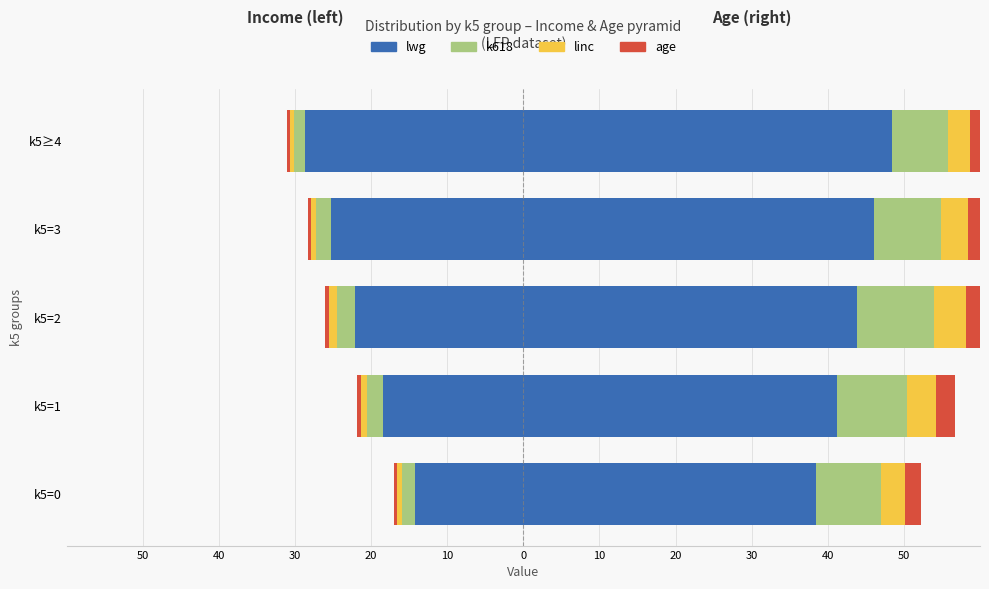

What is the difference between the maximum and minimum values in the age (left) series?

0.3